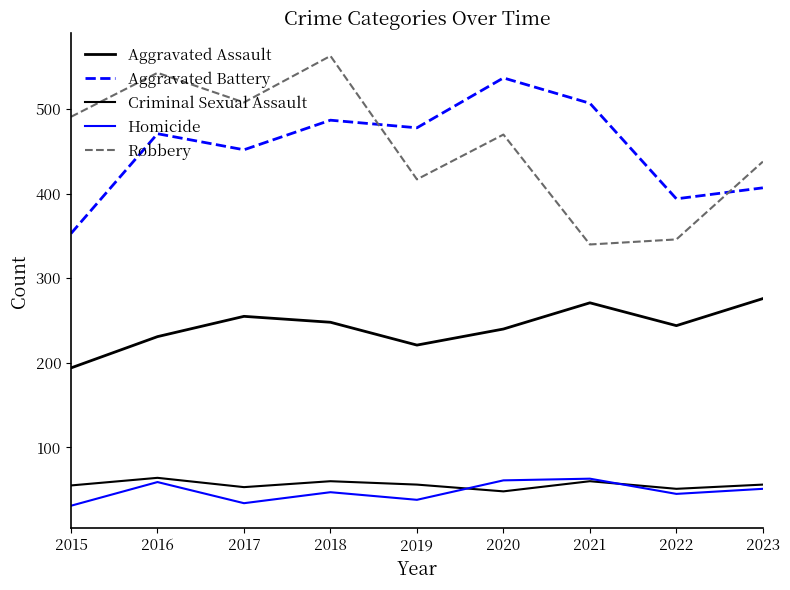

What is the total value across all series at 2022?

1080